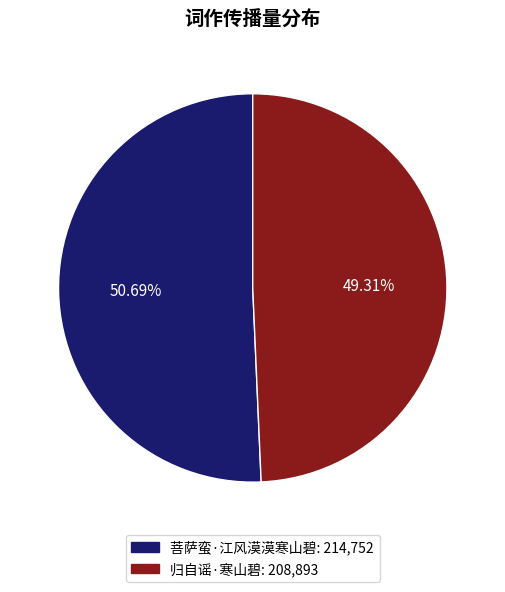

Is the sum of 菩萨蛮·江风漠漠寒山碧 and 归自谣·寒山碧 greater than half?

Yes